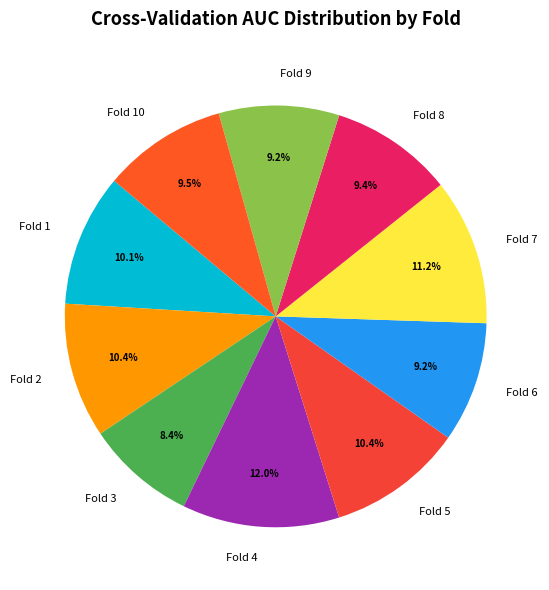

Is it true that Fold 4 is 21% of the pie?

False